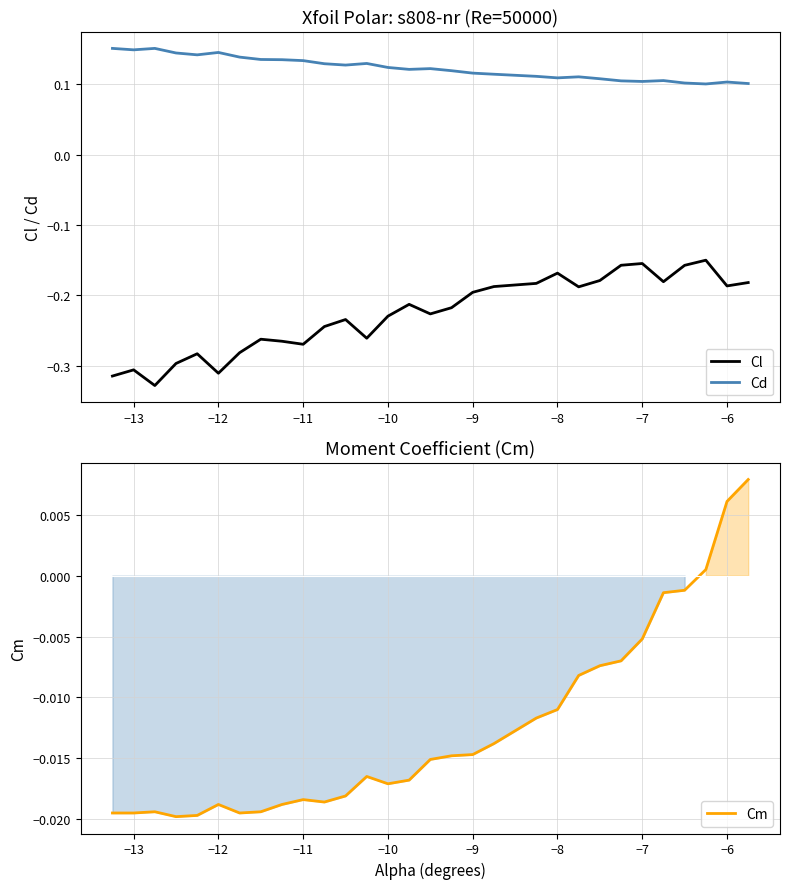

True or false: Cl and Cm intersect in this chart.

False